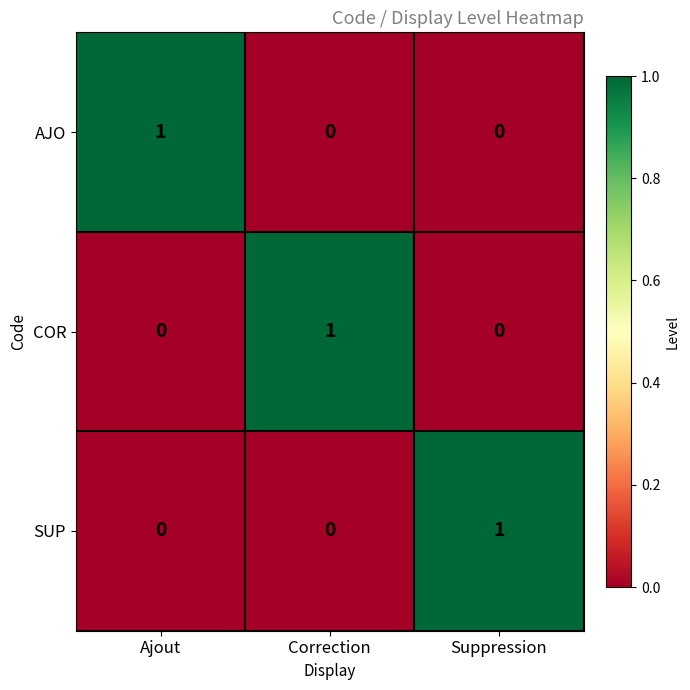

Is the value of AJO at Ajout greater than the value of COR at Ajout?

Yes